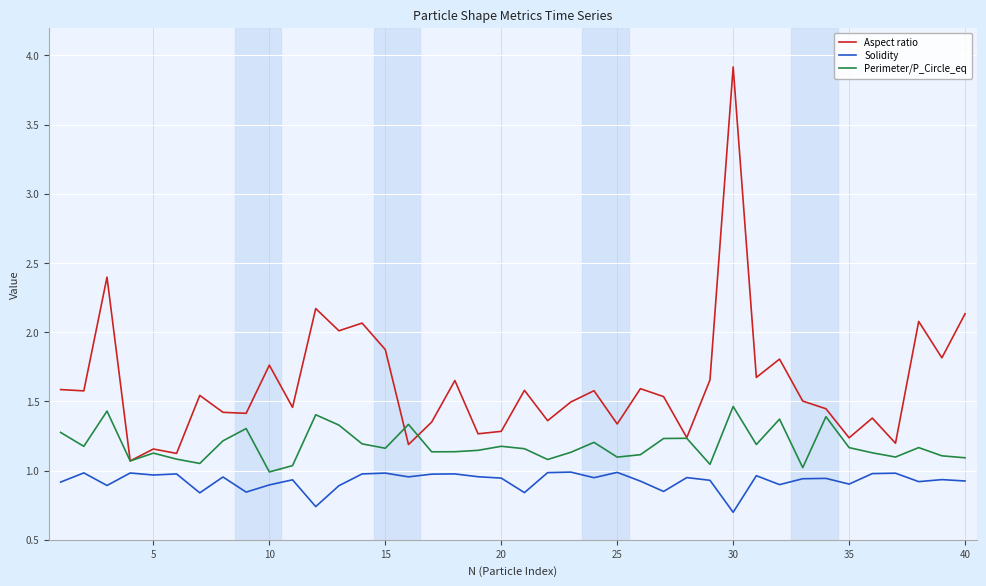

Which series has the largest range (max minus min)?

Aspect ratio